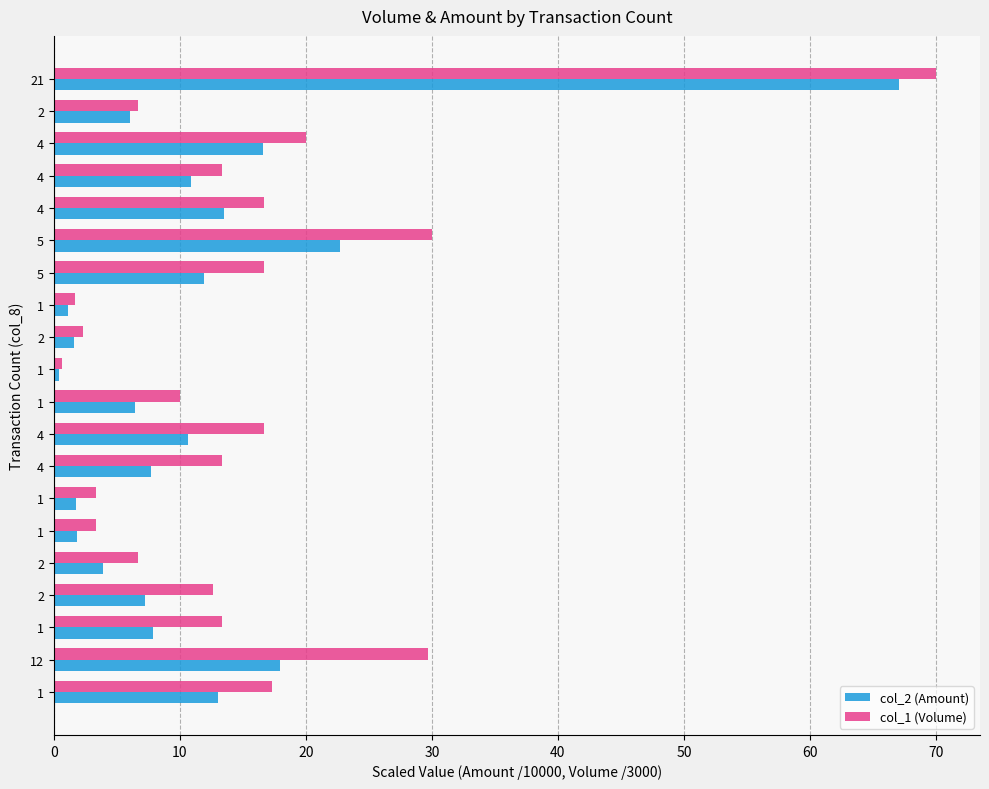

What are all the series names shown in the legend?

col_2 (Amount), col_1 (Volume)